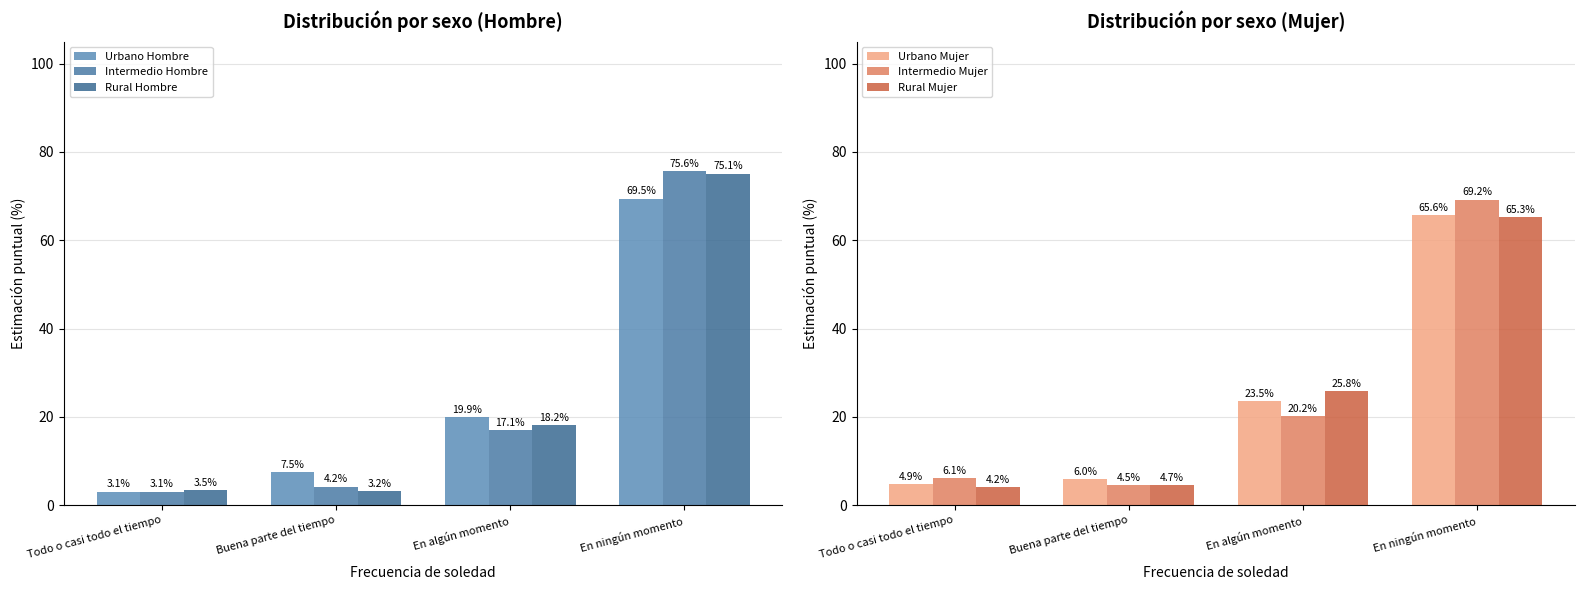

Rank the categories by Rural Mujer value from highest to lowest.

En ningún momento, En algún momento, Buena parte del tiempo, Todo o casi todo el tiempo